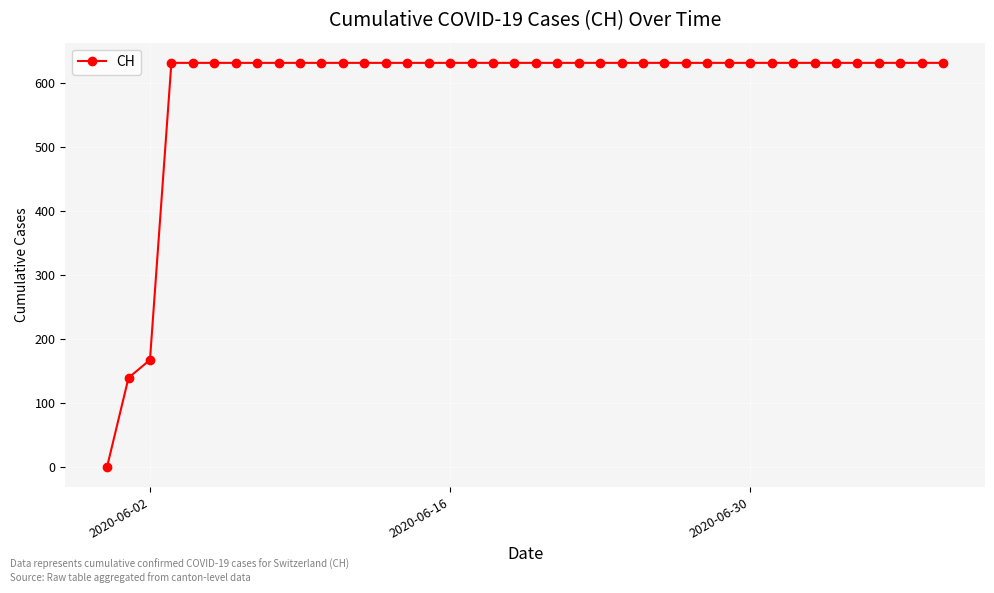

How many lines are shown in the chart?

1